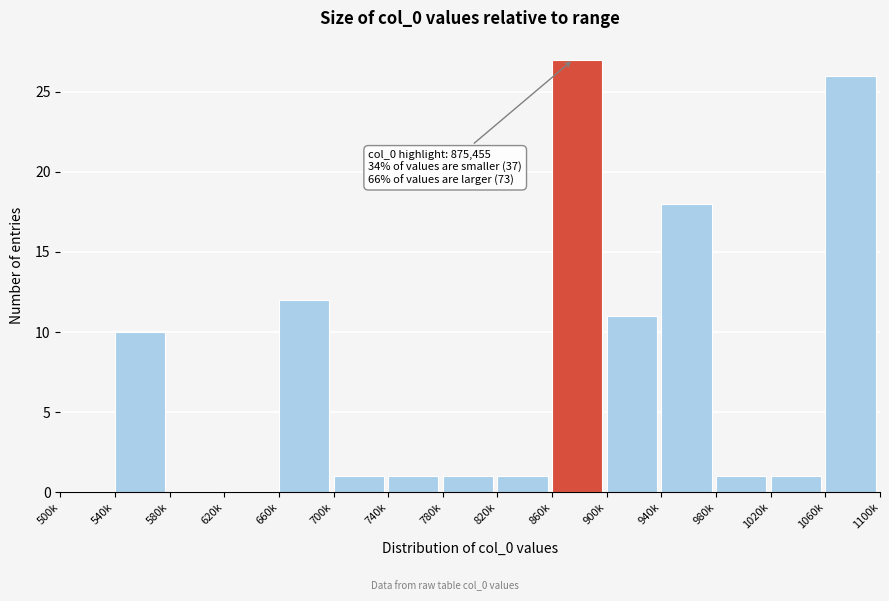

Reading right to left, transcribe all the data shown in this chart.

1060k=26	1020k=1	980k=1	940k=18	900k=11	860k=27	820k=1	780k=1	740k=1	700k=1	660k=12	620k=0	580k=0	540k=10	500k=0